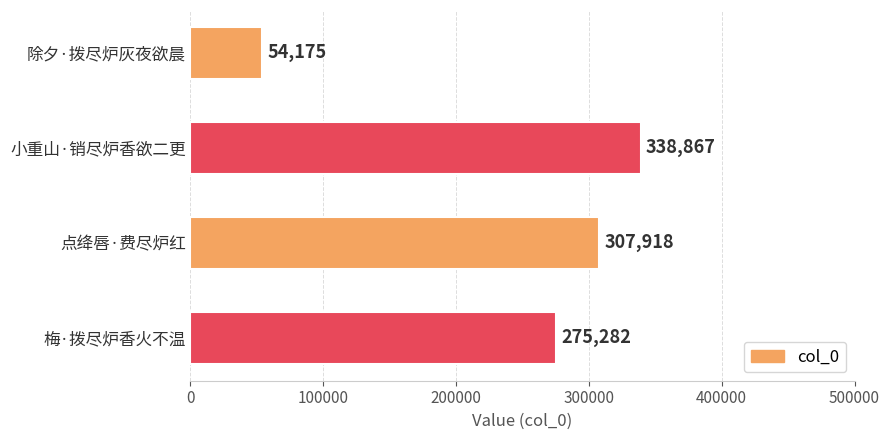

What is the sum of all values?

976242